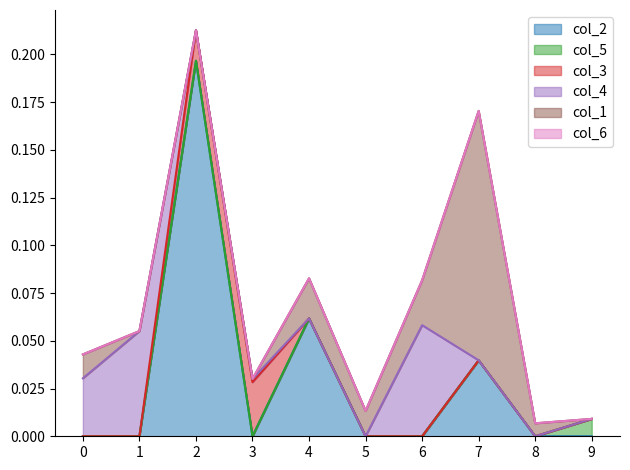

The value of col_5 at 3 is -0.0. True or false?

False